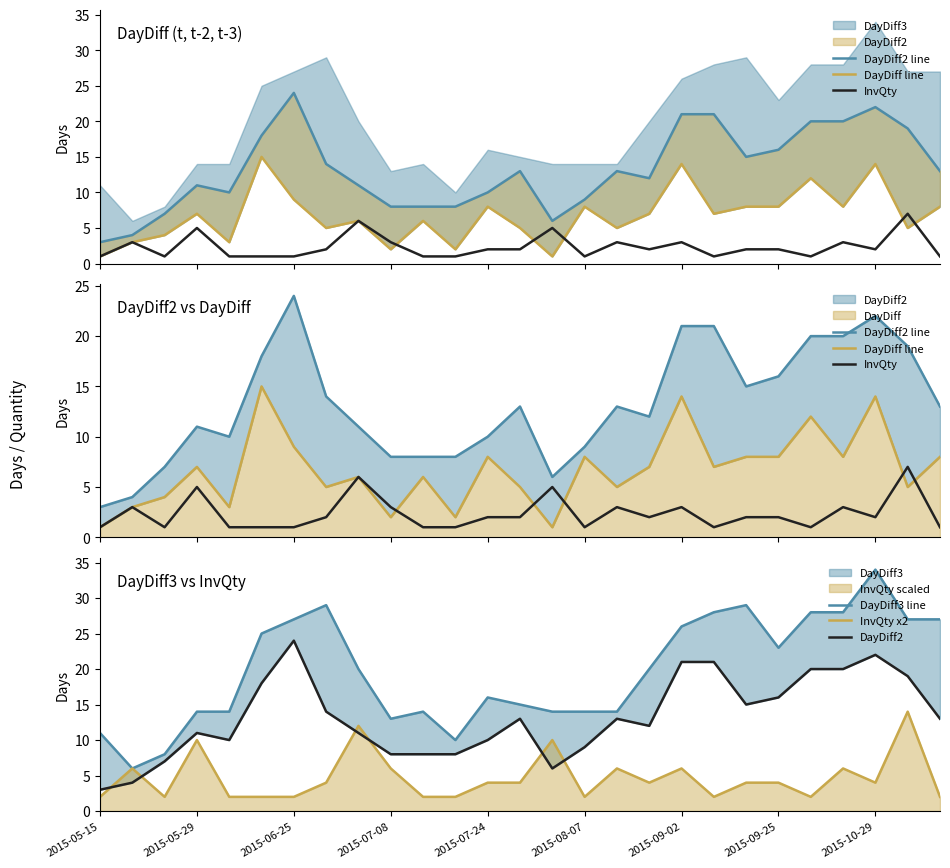

Is it true that InvQty x2 equals 6 at 2015-07-08?

True